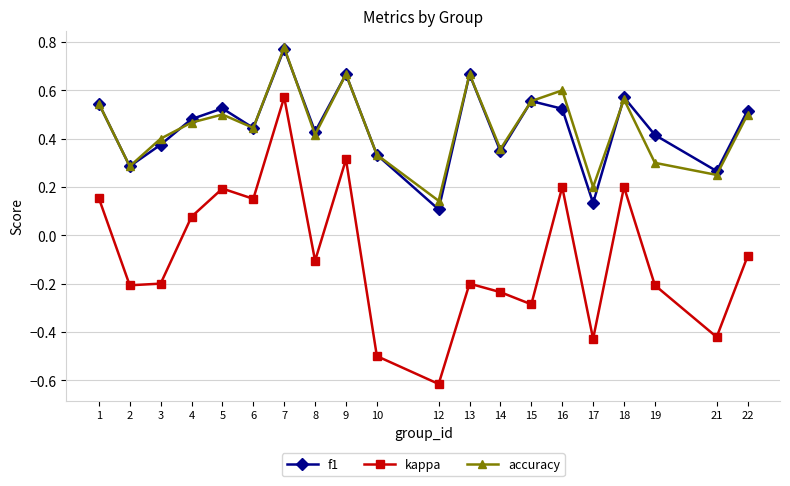

At which category does f1 reach its first local valley?

2